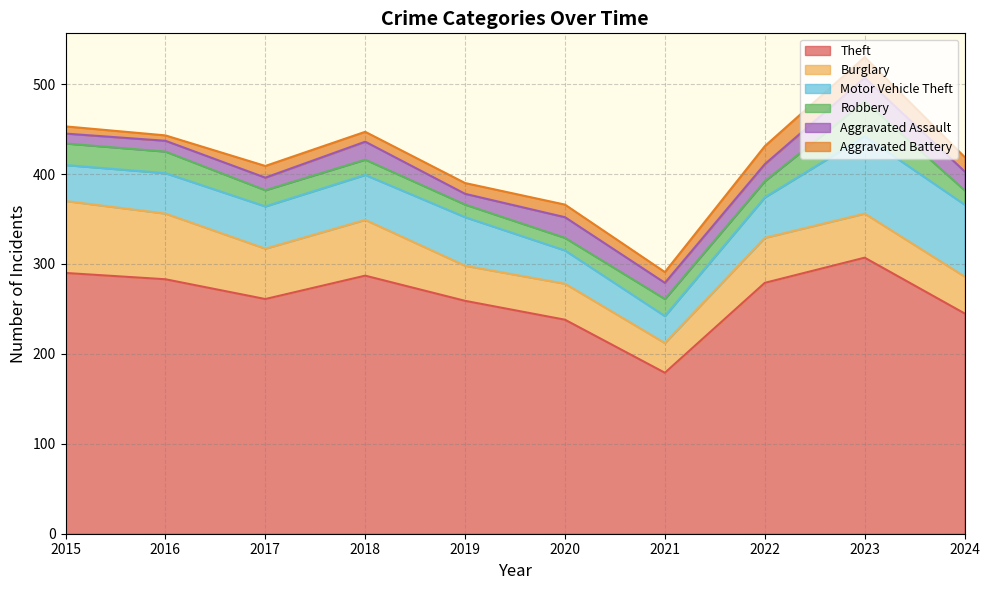

Does the chart display data point markers on the line(s)?

No